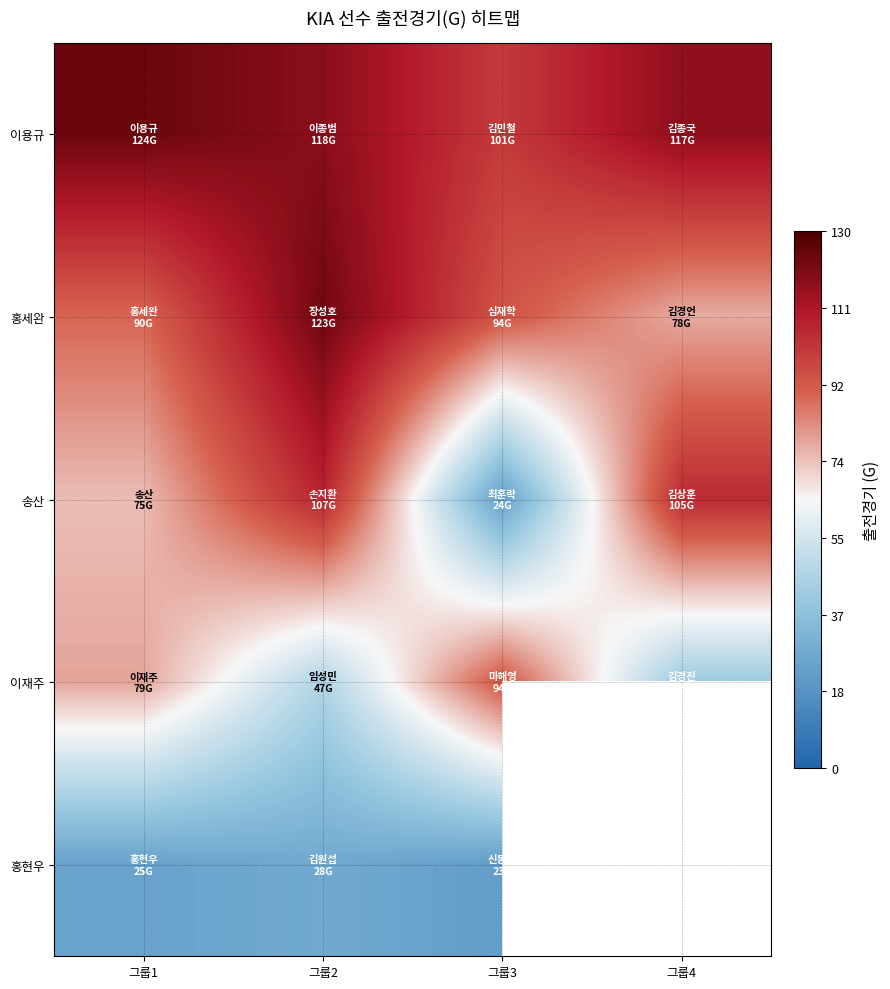

List the series in order of their peak value, lowest first.

홍현우, 이재주, 송산, 홍세완, 이용규